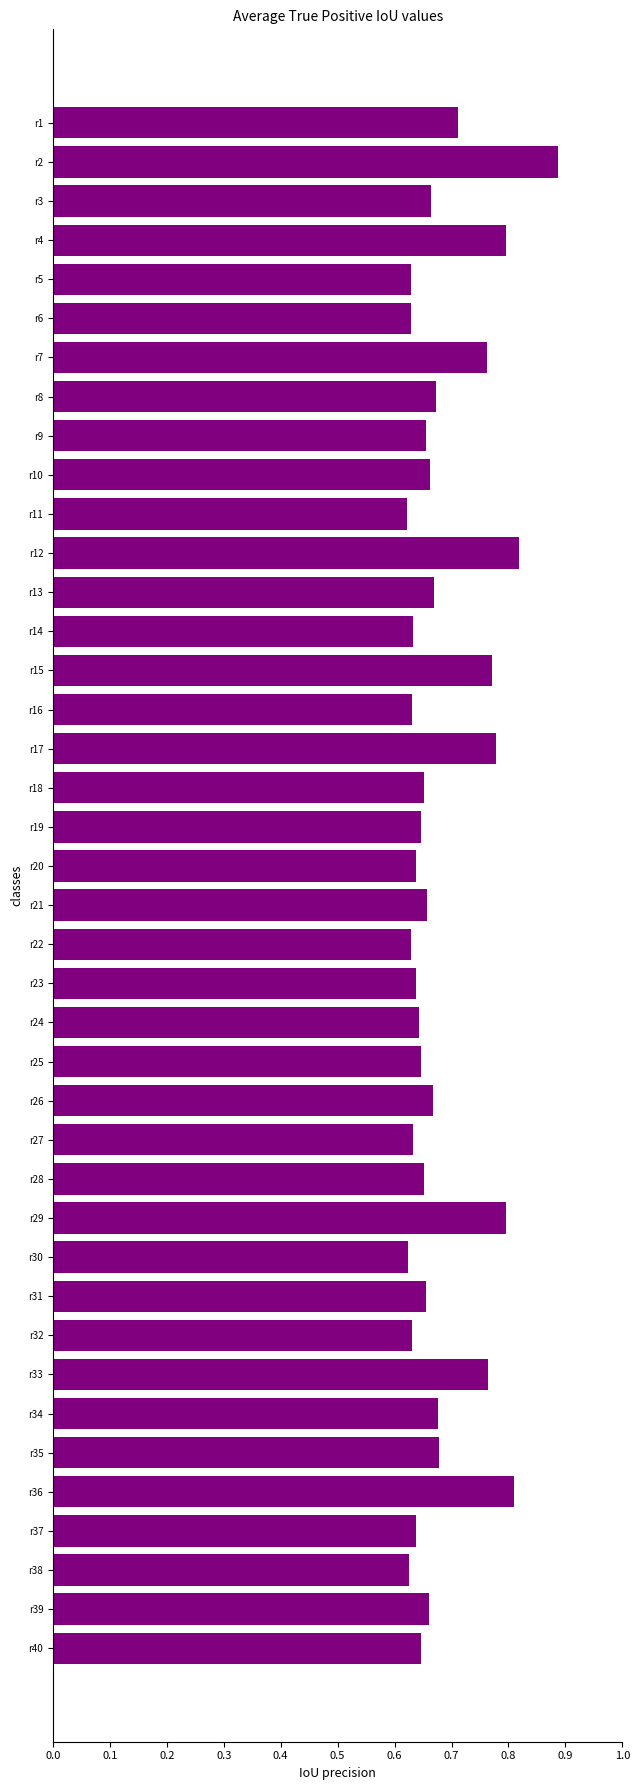

Does the chart contain stacked bars?

No